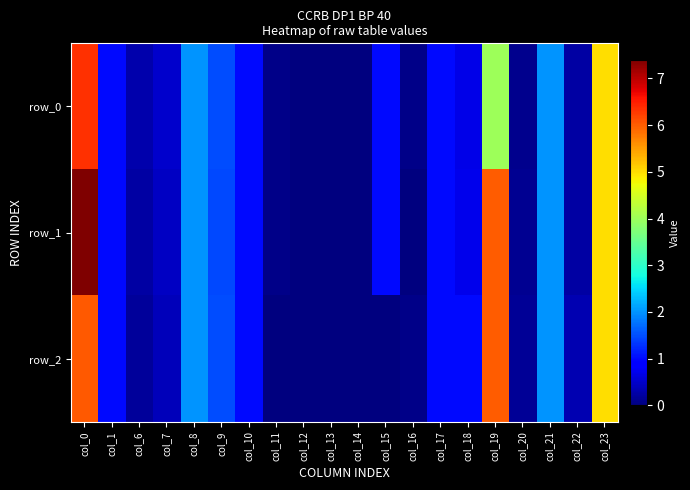

Reading left to right, transcribe all the data shown in this chart.

row_0: col_0=6.3	col_1=1.0	col_6=0.3	col_7=0.5	col_8=2.0	col_9=1.5	col_10=1.0	col_11=0.1	col_12=0.0	col_13=0.0	col_14=0.0	col_15=1.0	col_16=0.1	col_17=1.0	col_18=0.7	col_19=4.0	col_20=0.1	col_21=2.0	col_22=0.3	col_23=5.0
row_1: col_0=7.4	col_1=1.0	col_6=0.2	col_7=0.4	col_8=2.0	col_9=1.5	col_10=1.0	col_11=0.1	col_12=0.0	col_13=0.0	col_14=0.0	col_15=1.0	col_16=0.0	col_17=1.0	col_18=0.7	col_19=6.0	col_20=0.1	col_21=2.0	col_22=0.3	col_23=5.0
row_2: col_0=6.0	col_1=1.0	col_6=0.2	col_7=0.4	col_8=2.0	col_9=1.5	col_10=1.0	col_11=0.0	col_12=0.0	col_13=0.0	col_14=0.0	col_15=0.0	col_16=0.1	col_17=1.0	col_18=1.0	col_19=6.0	col_20=0.2	col_21=2.0	col_22=0.3	col_23=5.0